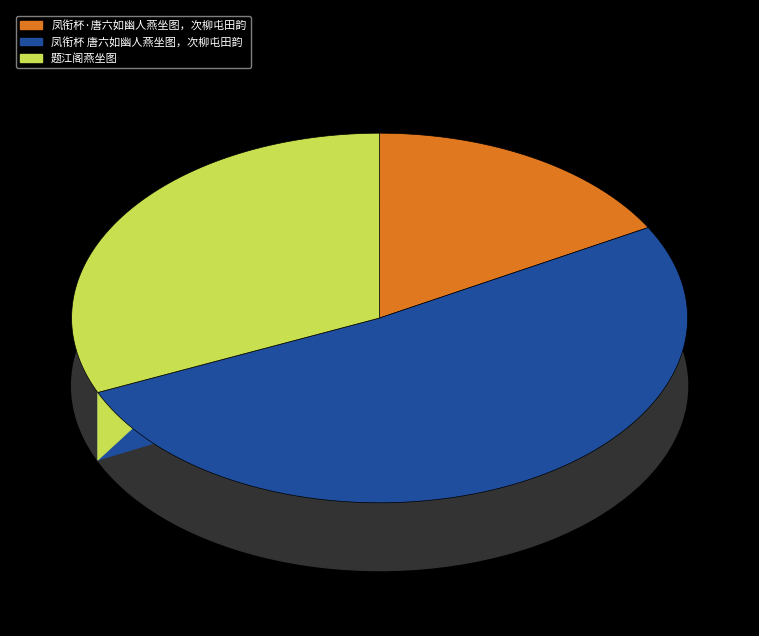

What is the change in value from 凤衔杯·唐六如幽人燕坐图，次柳屯田韵 to 凤衔杯 唐六如幽人燕坐图，次柳屯田韵?

+553980